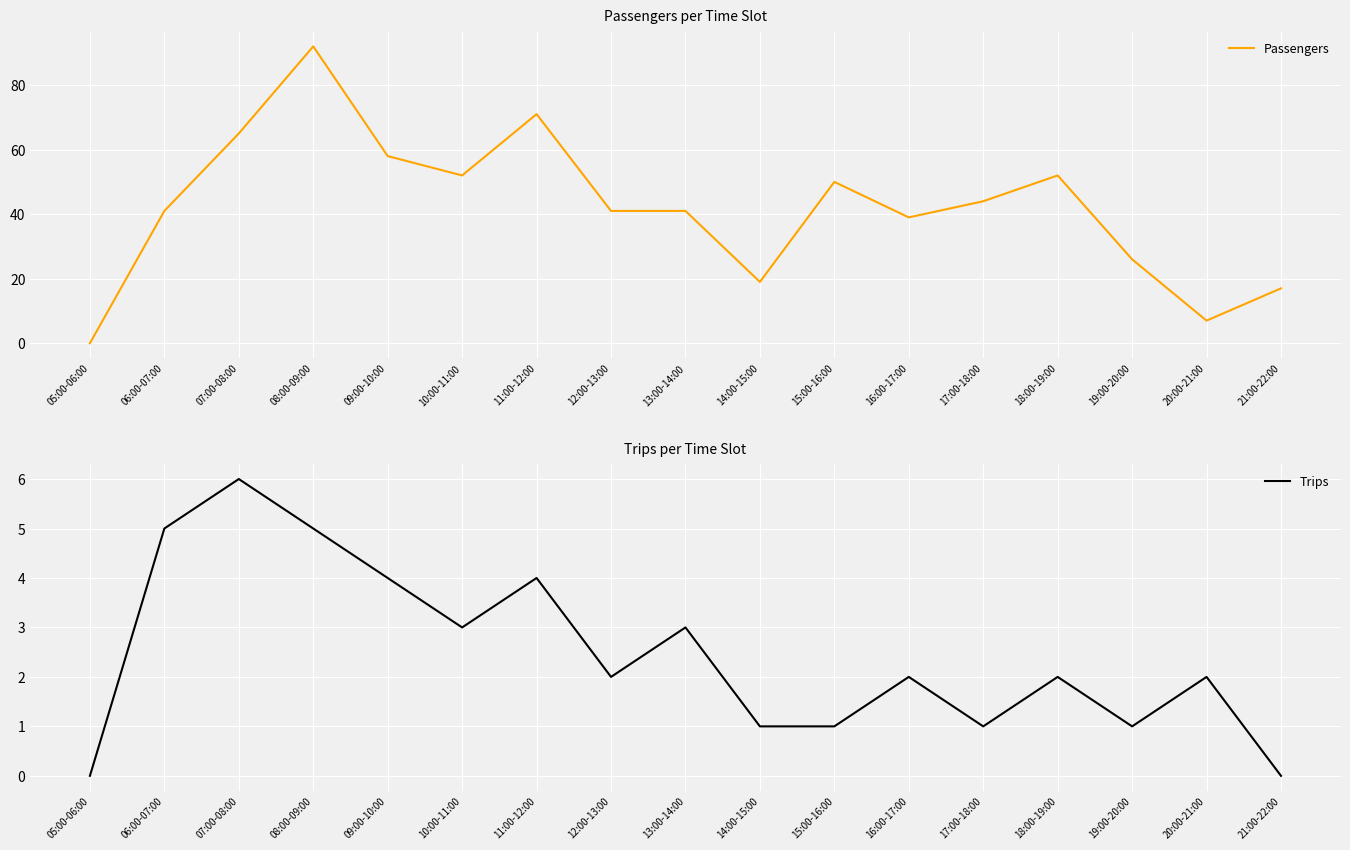

What is the difference between the second highest and second lowest values in the Passengers series?

64